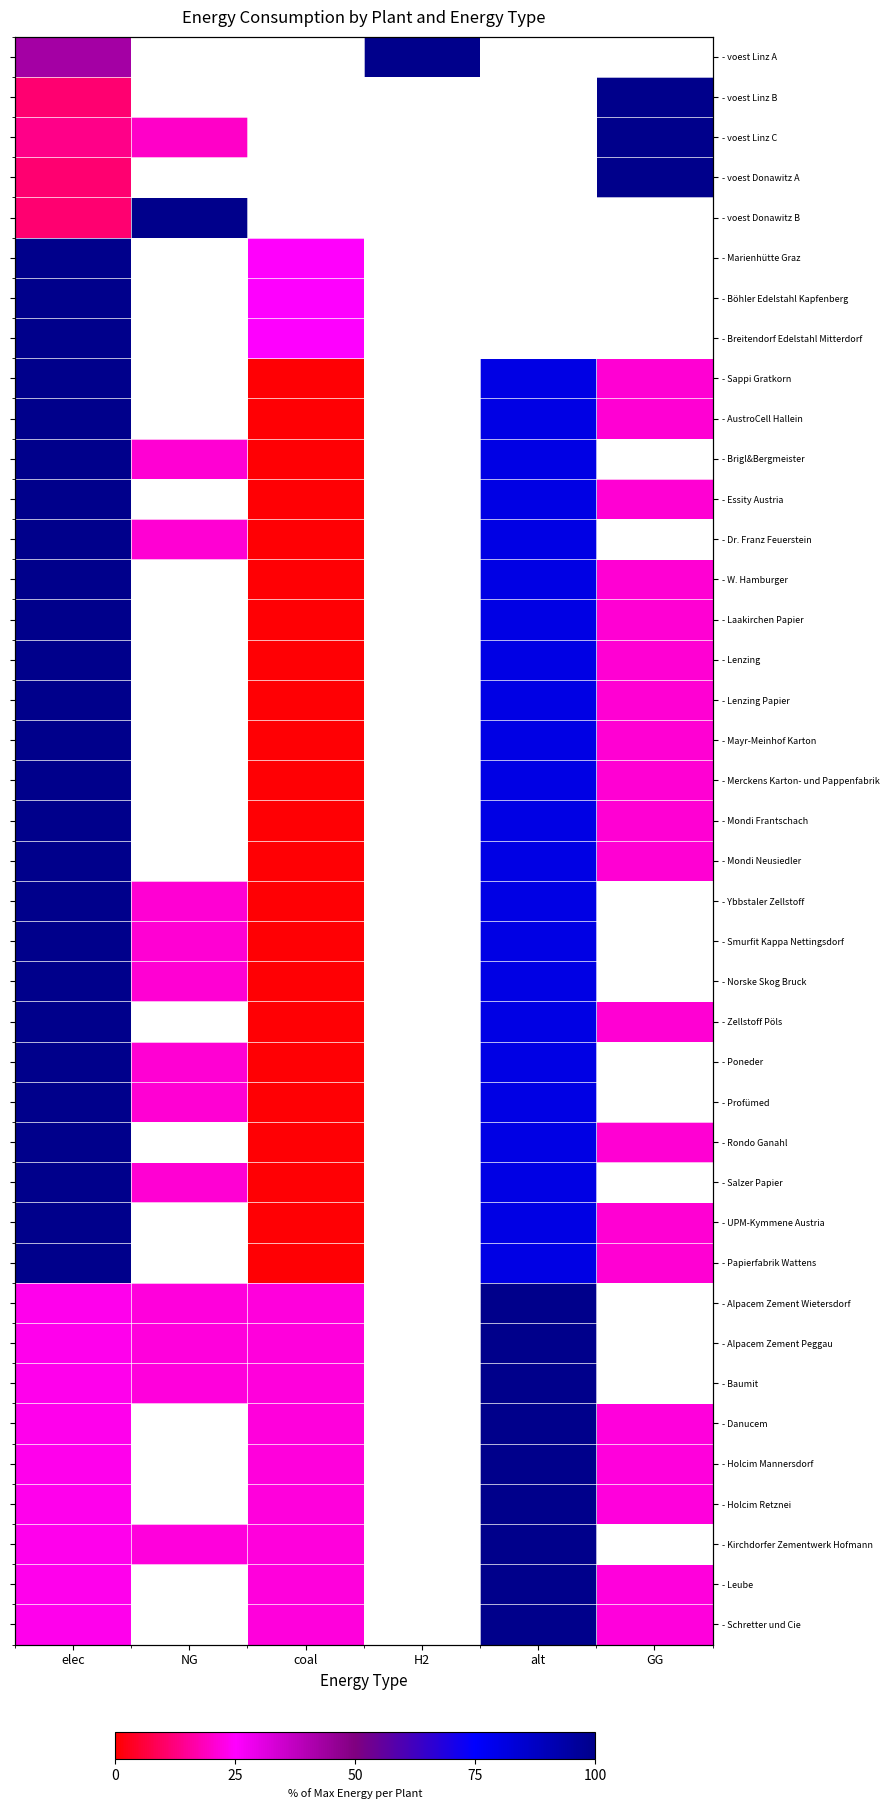

At how many categories does at least one series exceed 67?

5